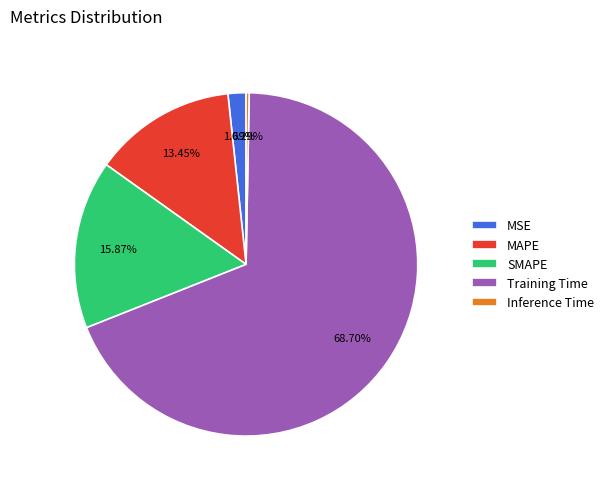

To the nearest percent, what is the combined percentage of Inference Time and Training Time?

69%